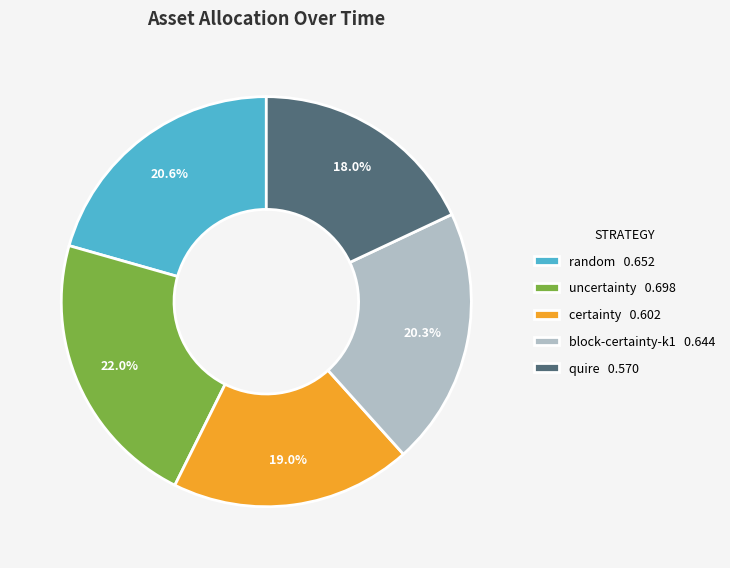

How much of the chart is everything except quire?

82.0%